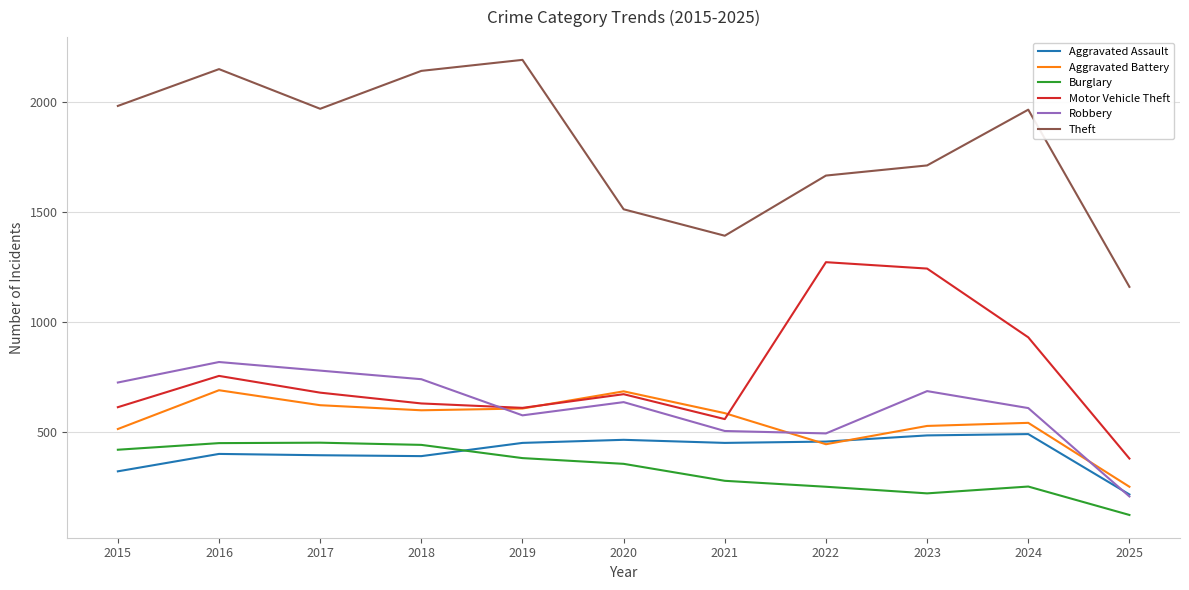

What is the spread (max minus min) of values at 2021?

1112